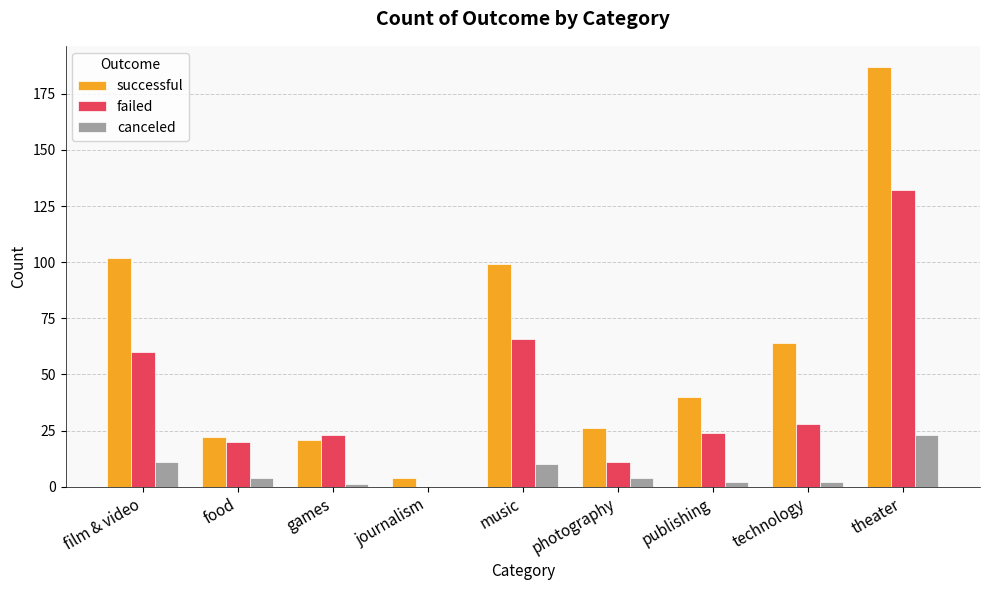

What is the spread (max minus min) of values at food?

18